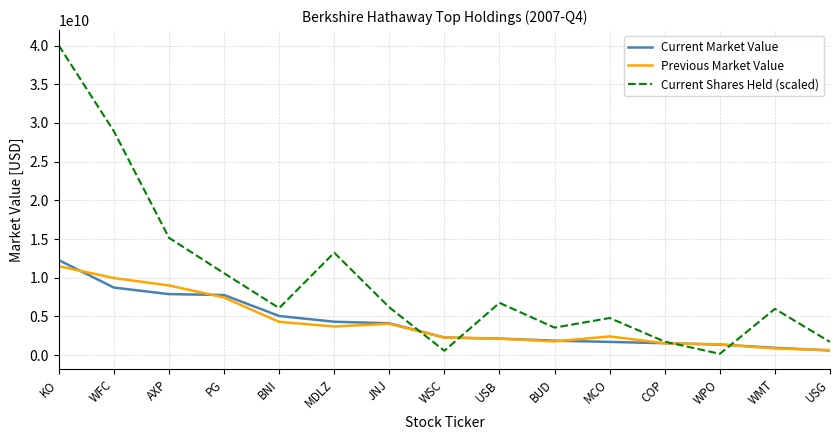

What is the approximate value of Current Market Value at JNJ?

4119021000